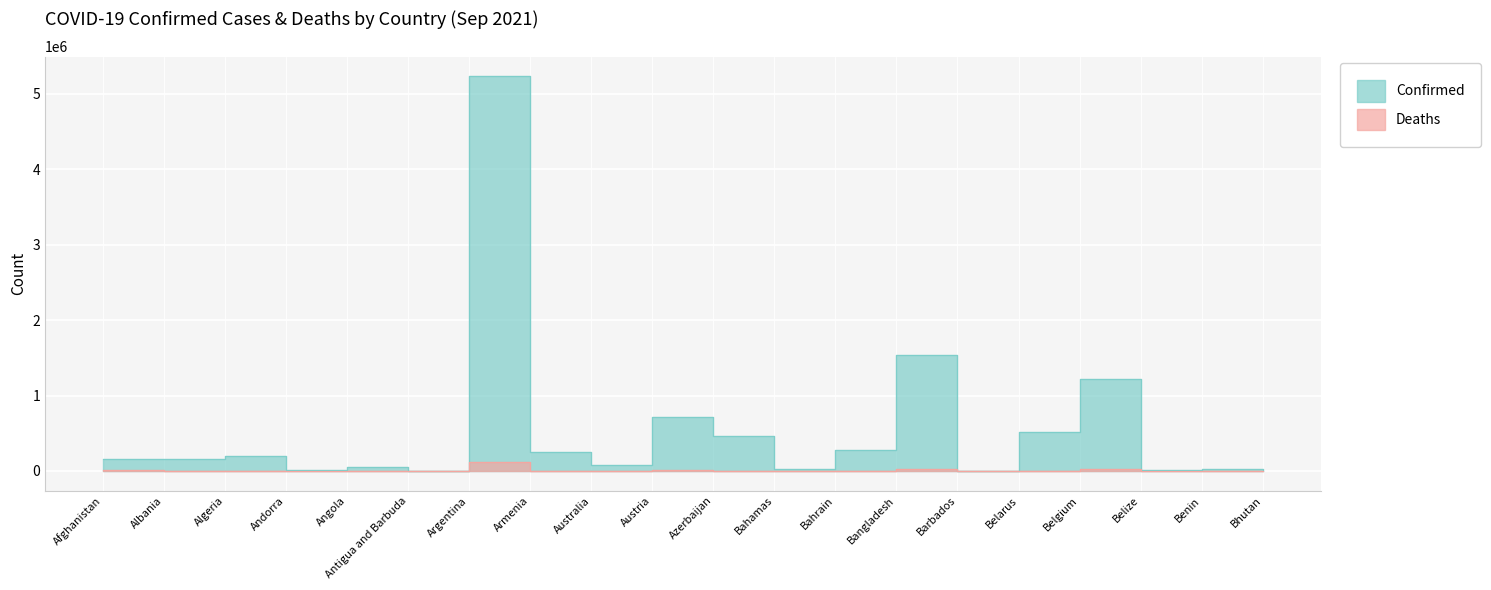

What are all the series names shown in the legend?

Confirmed, Deaths